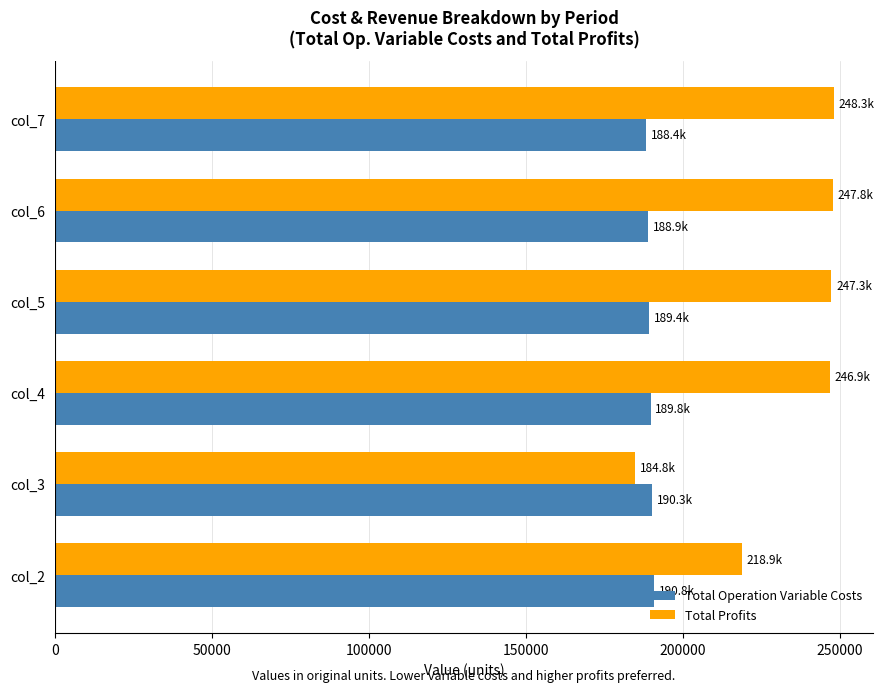

List the series in order of their overall mean, lowest first.

Total Operation Variable Costs, Total Profits